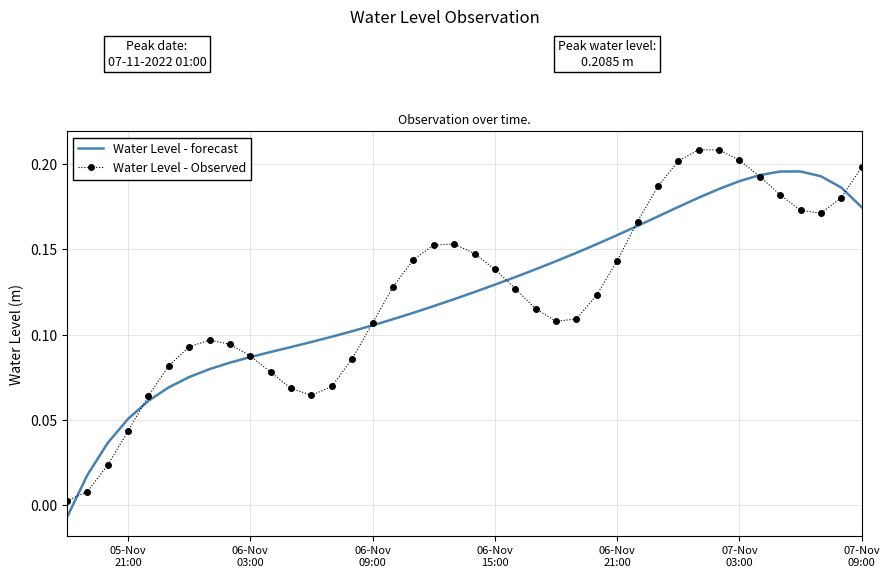

How many distinct data groups are displayed?

2